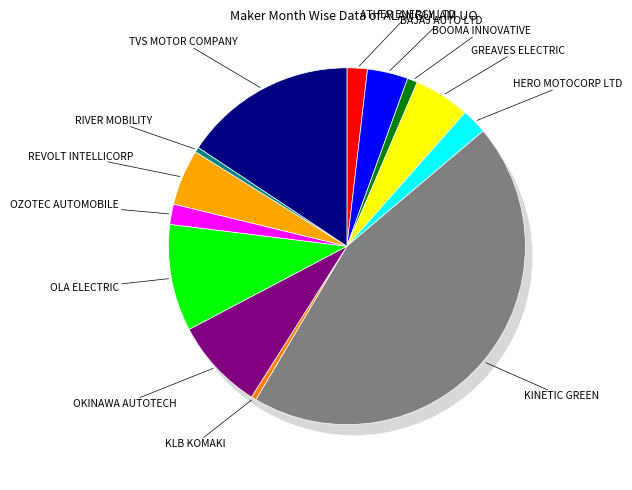

Does GREAVES ELECTRIC account for over 50% of the chart?

No